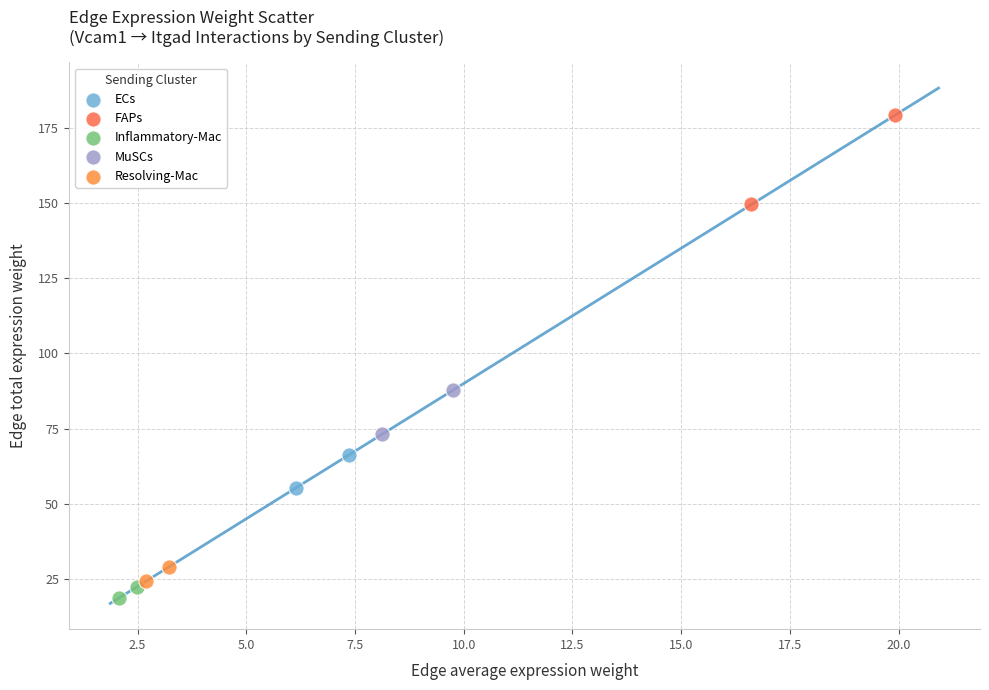

Which series has the widest spread of Y values?

FAPs